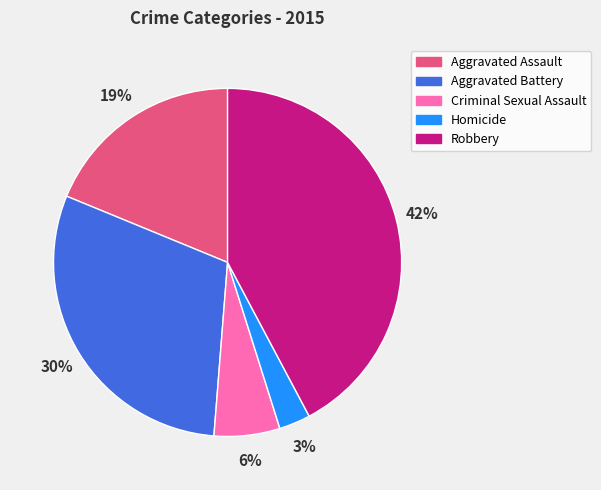

Between Homicide and Criminal Sexual Assault, which is larger?

Criminal Sexual Assault